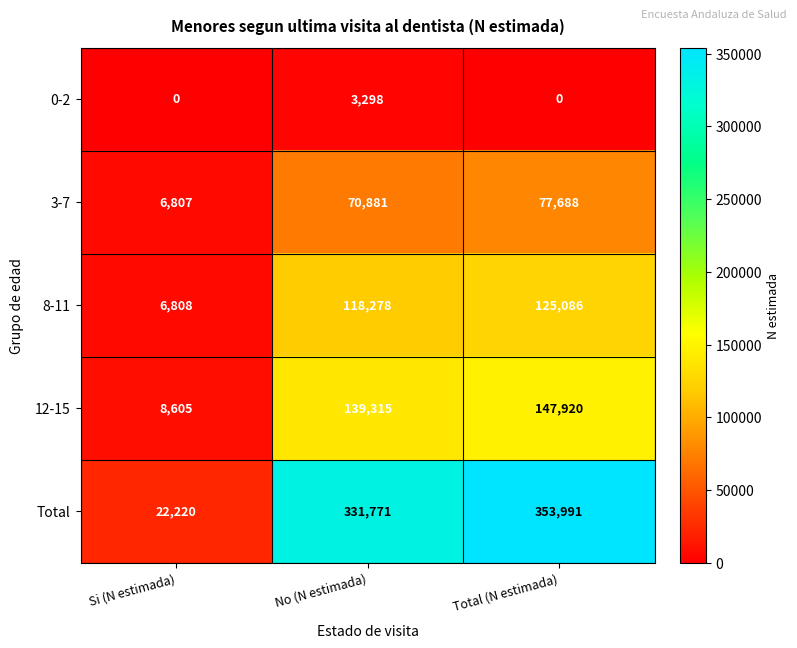

Is it true that 8-11 equals 6808 at Si (N estimada)?

True